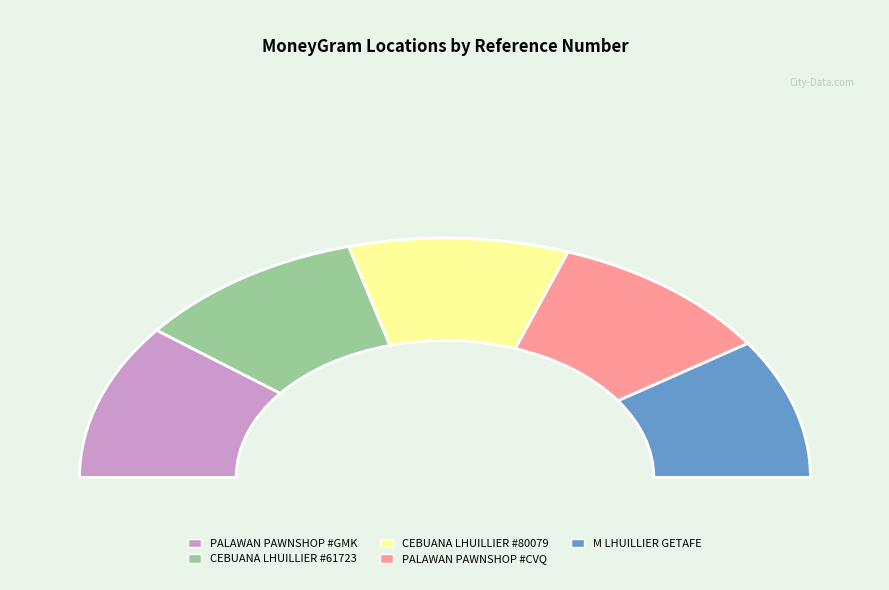

Is it true that M LHUILLIER - GETAFE BOHOL is 19% of the pie?

True